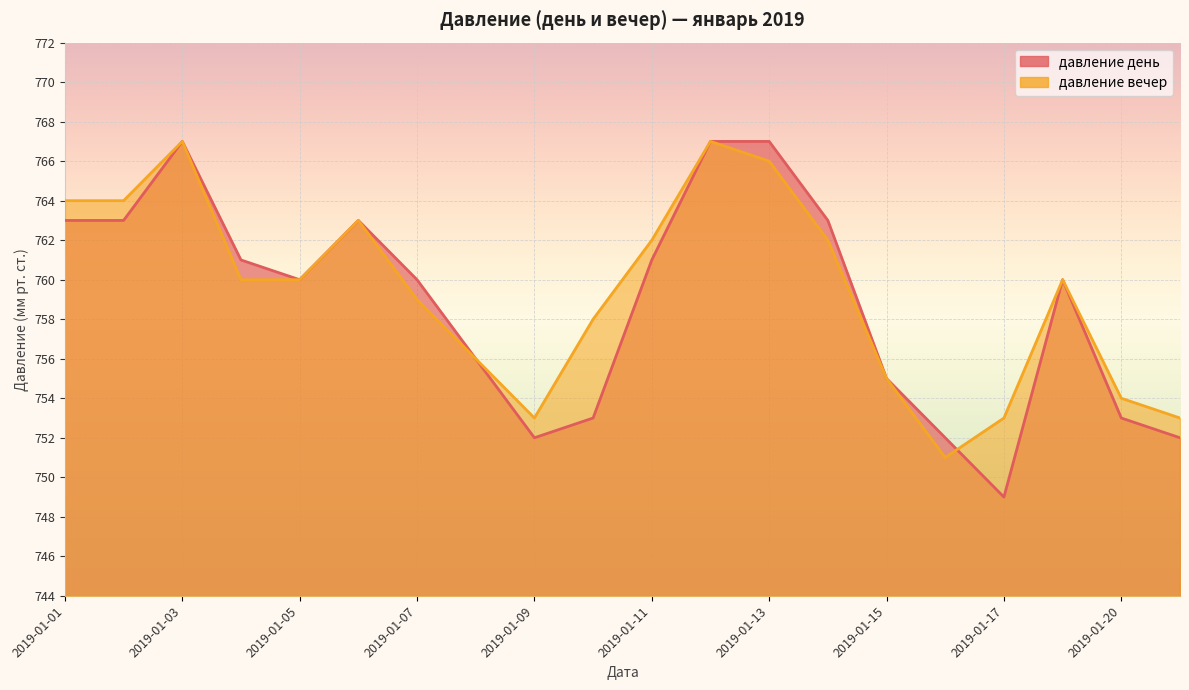

What are all the series names shown in the legend?

давление день, давление вечер